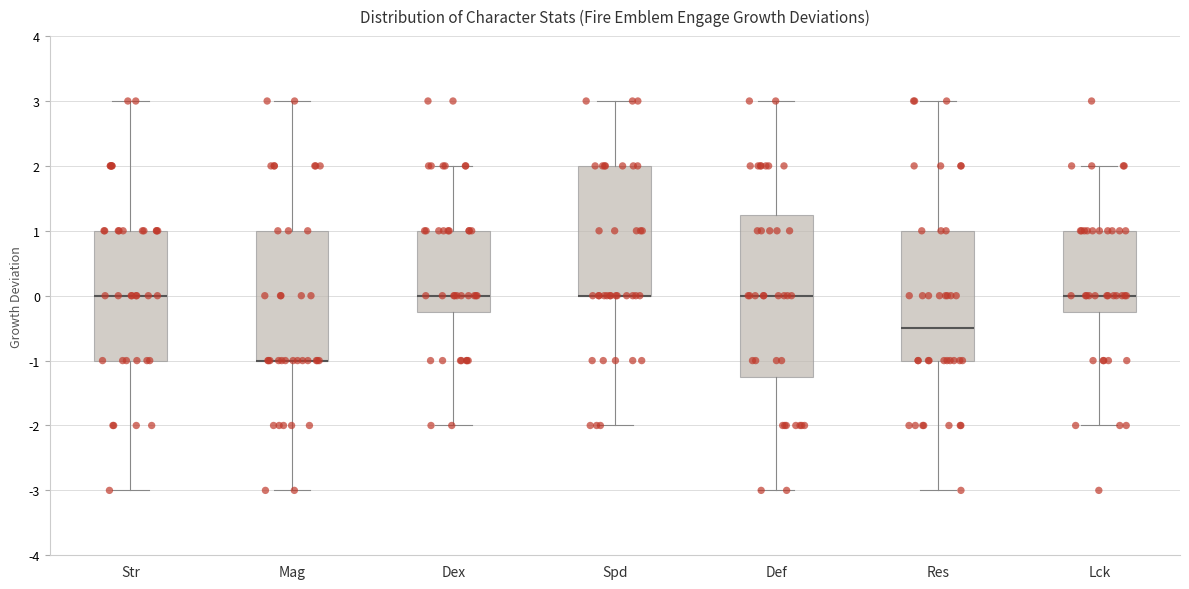

Comparing the boxes themselves (not the whiskers), which one is the tallest?

Def